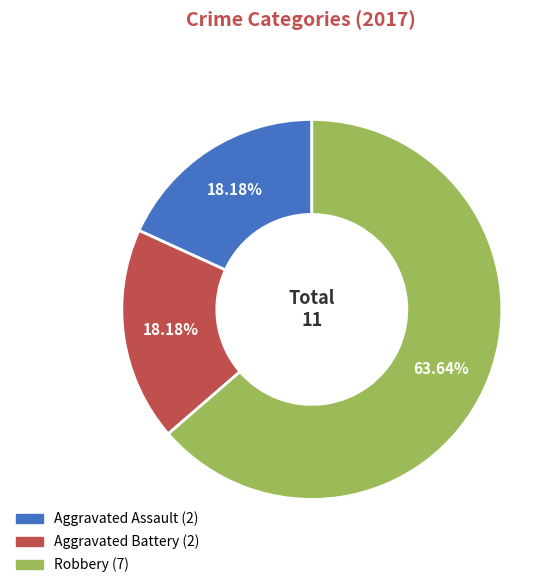

To the nearest percent, what percentage of the pie is Aggravated Battery?

18%